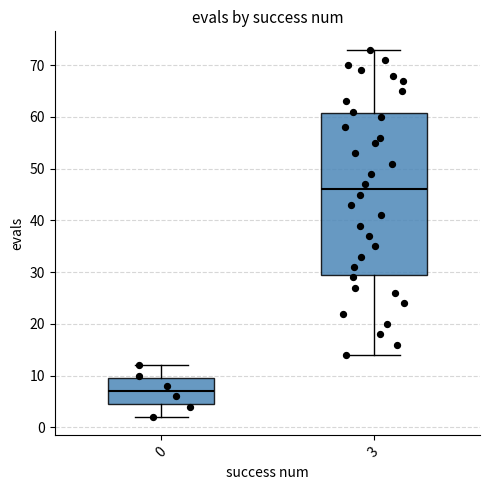

Which box's median line is the highest?

3